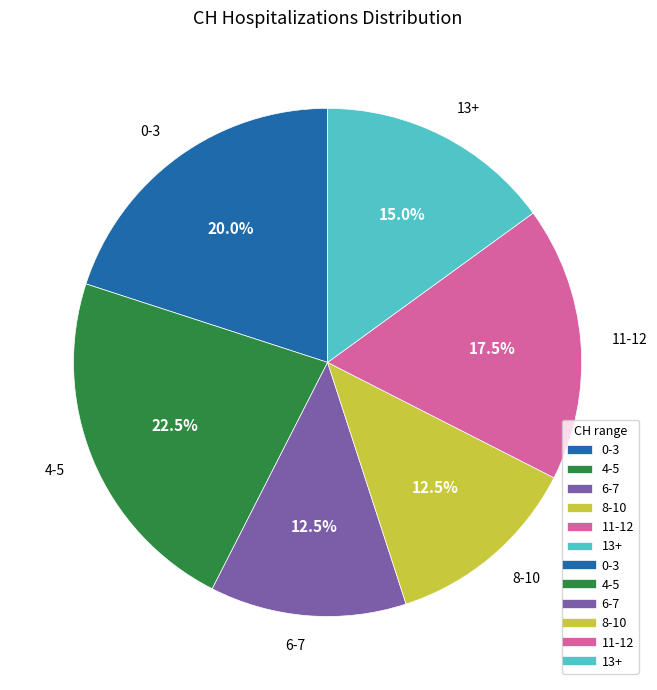

What is the ratio of the value at 6-7 to the value at 4-5?

0.6